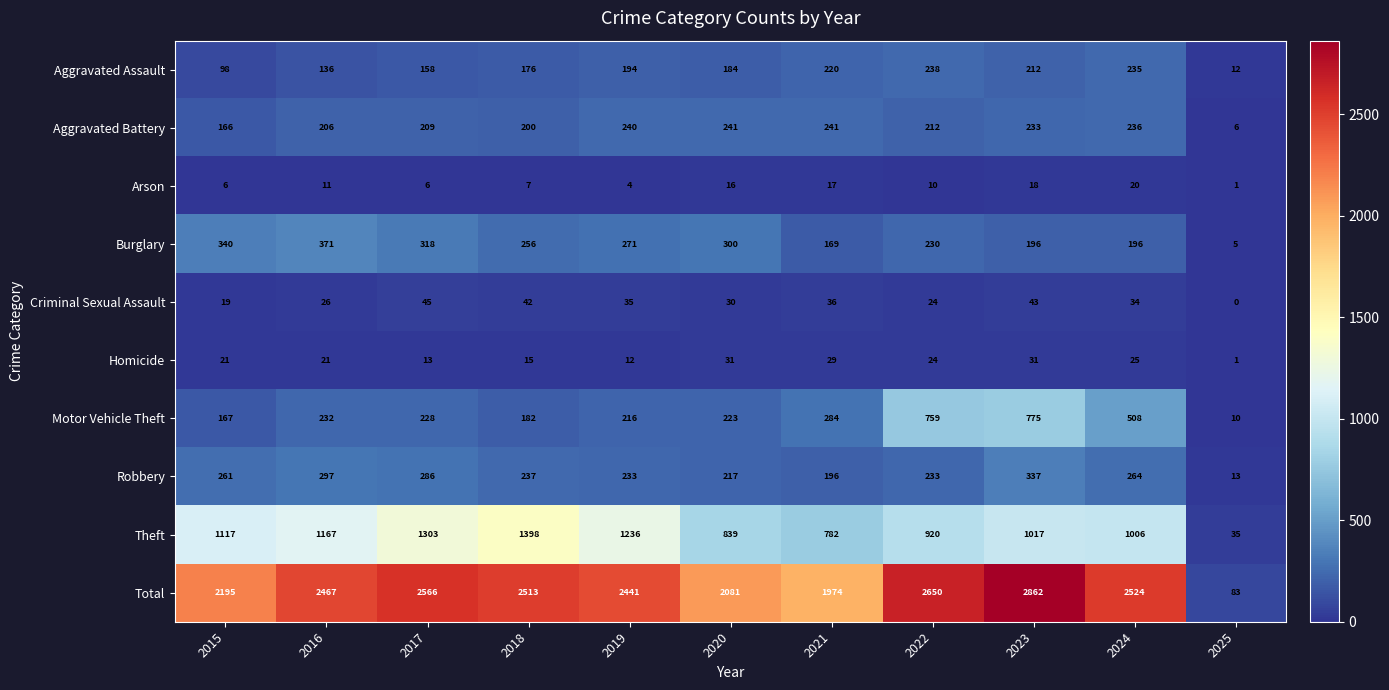

How many series are shown in this chart?

10